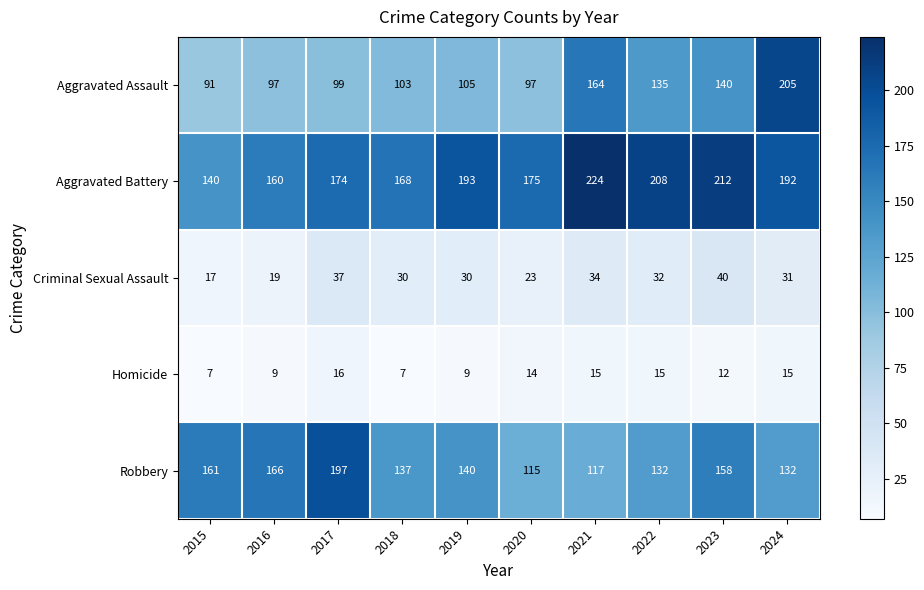

At 2020, list the series in order from smallest to largest.

Homicide, Criminal Sexual Assault, Aggravated Assault, Robbery, Aggravated Battery